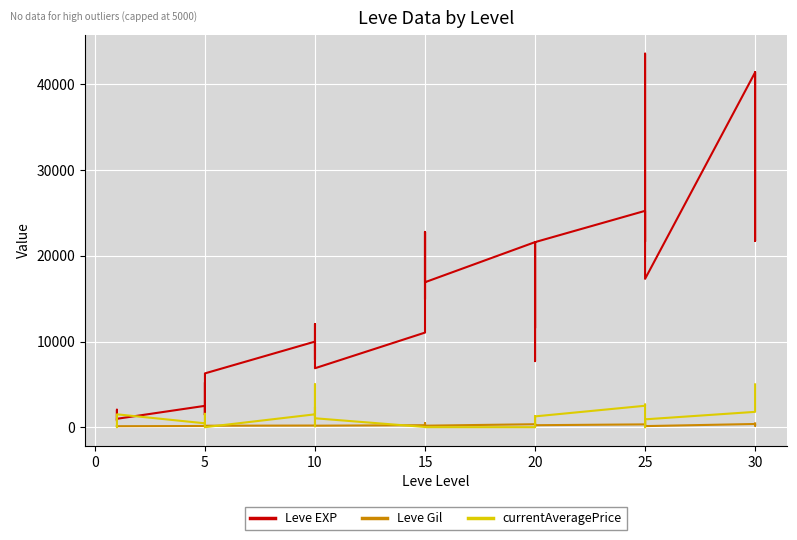

What is the label of the 10th point from the right?

25